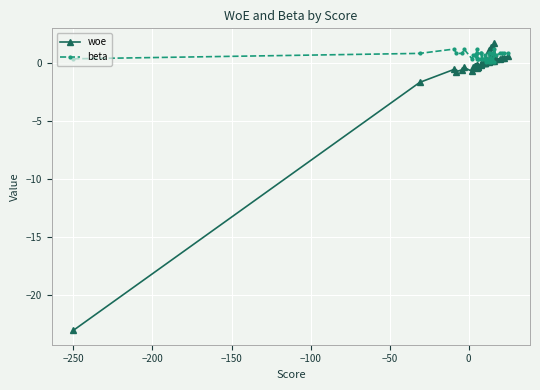

At how many categories does at least one series exceed 0?

40